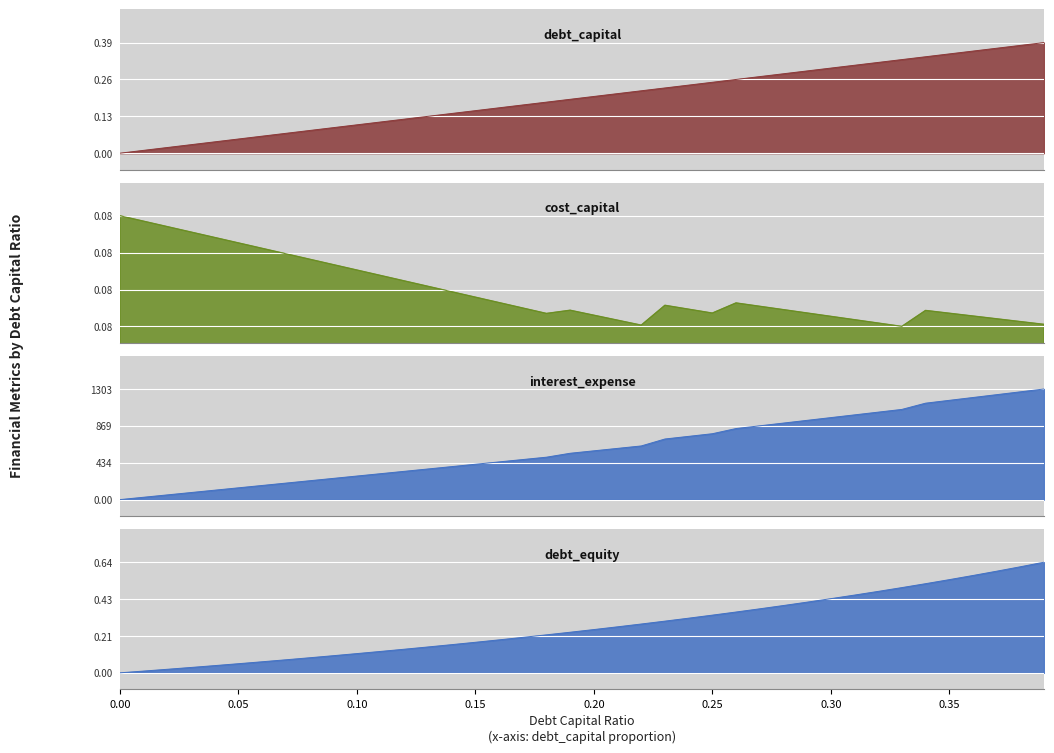

List the series in order of their peak value, highest first.

interest_expense, debt_equity, debt_capital, cost_capital